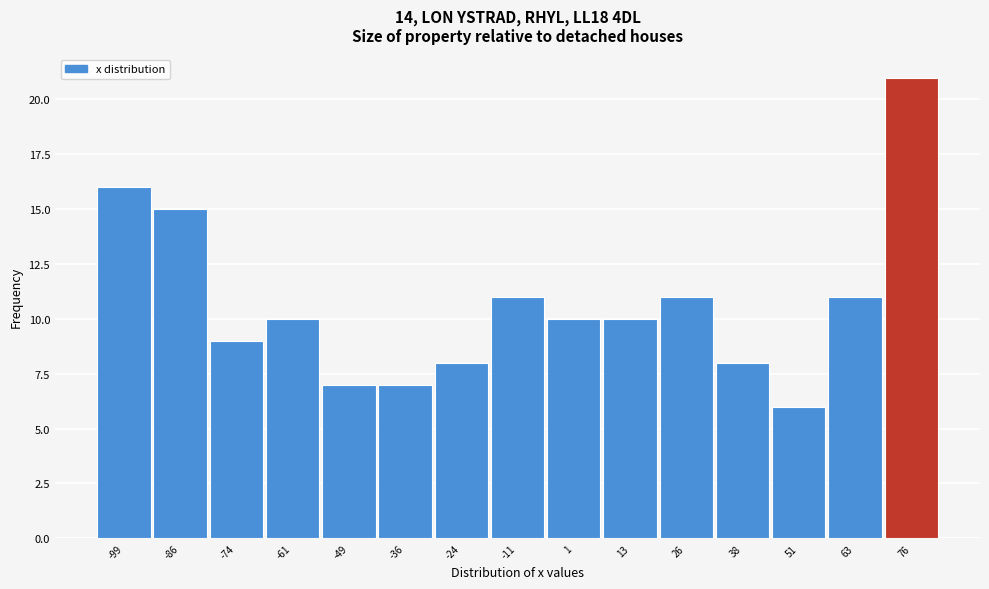

Reading left to right, extract all data points from this chart.

-99=16	-86=15	-74=9	-61=10	-49=7	-36=7	-24=8	-11=11	1=10	13=10	26=11	38=8	51=6	63=11	76=21